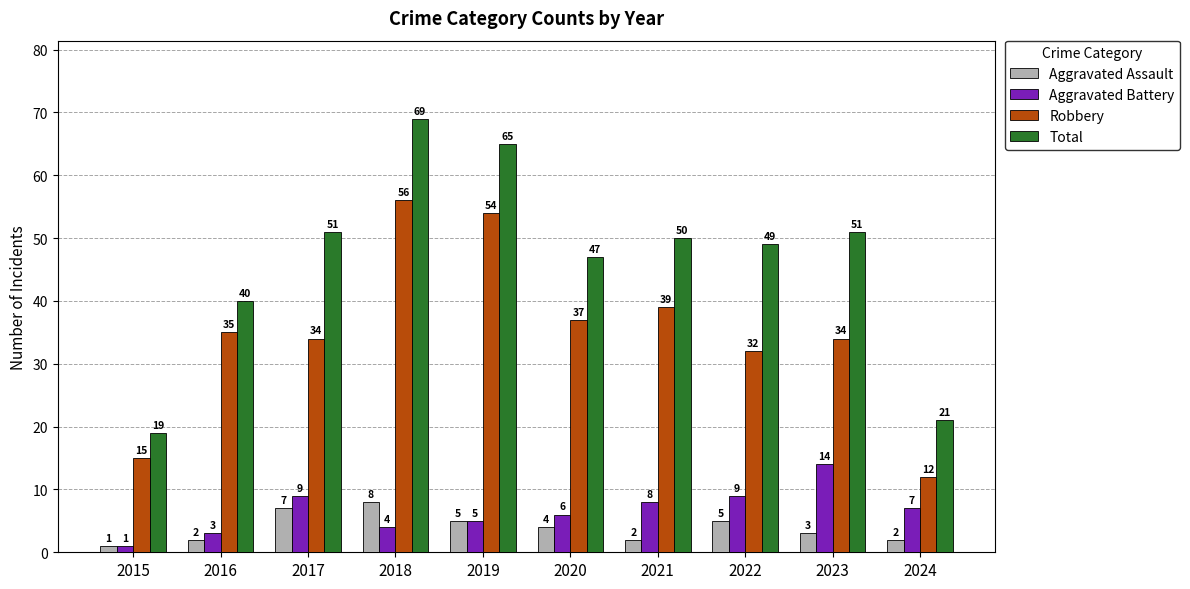

Reading left to right, transcribe all the data shown in this chart.

Aggravated Assault: 2015=1	2016=2	2017=7	2018=8	2019=5	2020=4	2021=2	2022=5	2023=3	2024=2
Aggravated Battery: 2015=1	2016=3	2017=9	2018=4	2019=5	2020=6	2021=8	2022=9	2023=14	2024=7
Robbery: 2015=15	2016=35	2017=34	2018=56	2019=54	2020=37	2021=39	2022=32	2023=34	2024=12
Total: 2015=19	2016=40	2017=51	2018=69	2019=65	2020=47	2021=50	2022=49	2023=51	2024=21